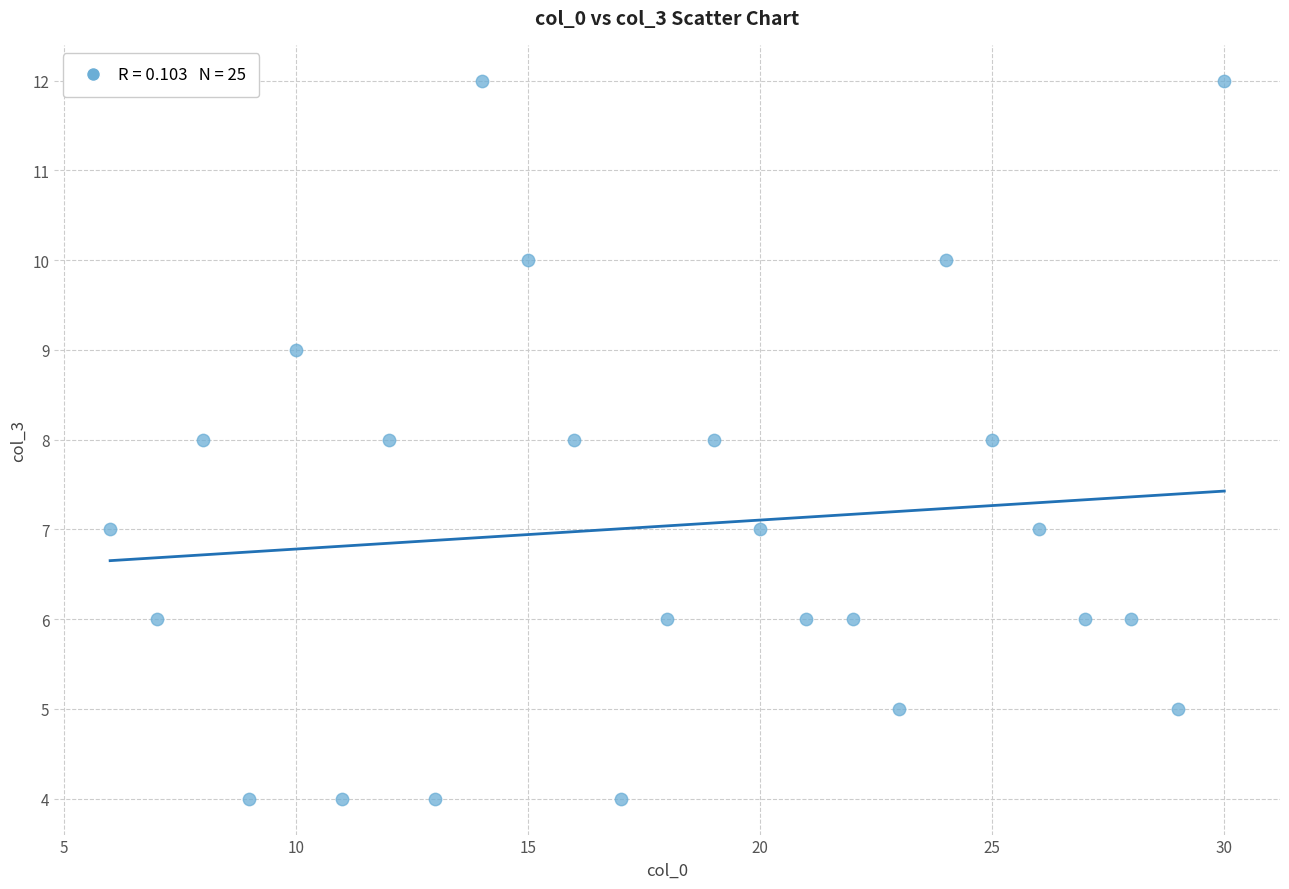

What is the range of Y values (max minus min)?

8